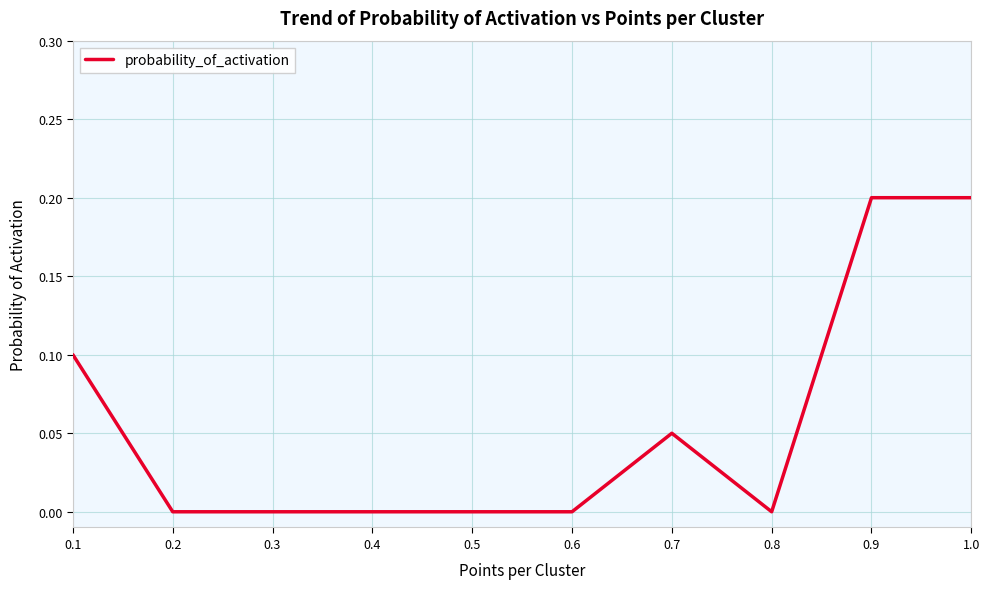

What is the difference between the maximum and minimum values?

0.2